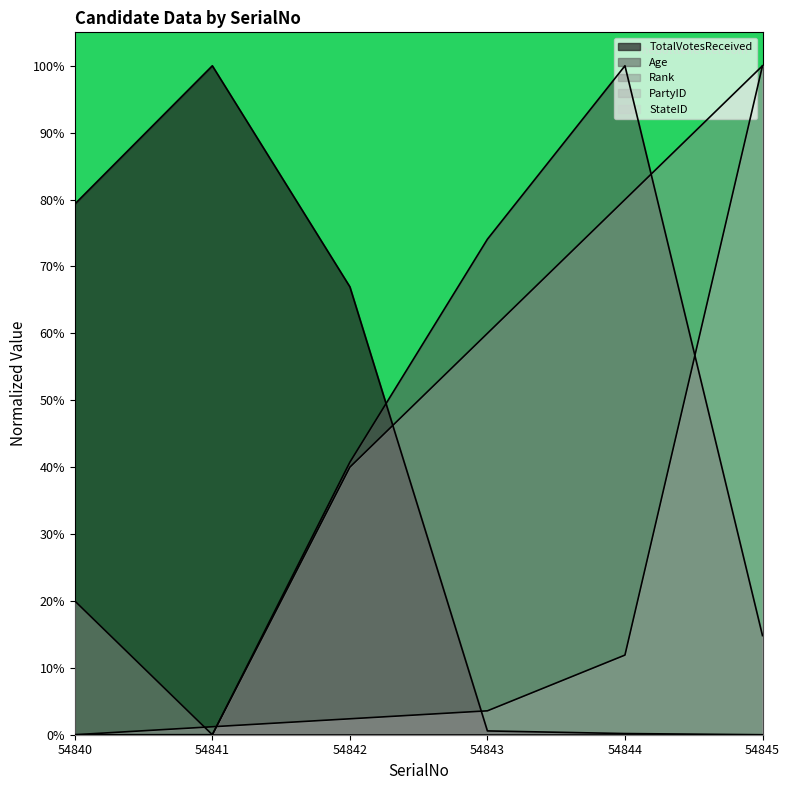

Does the chart display data point markers on the line(s)?

No